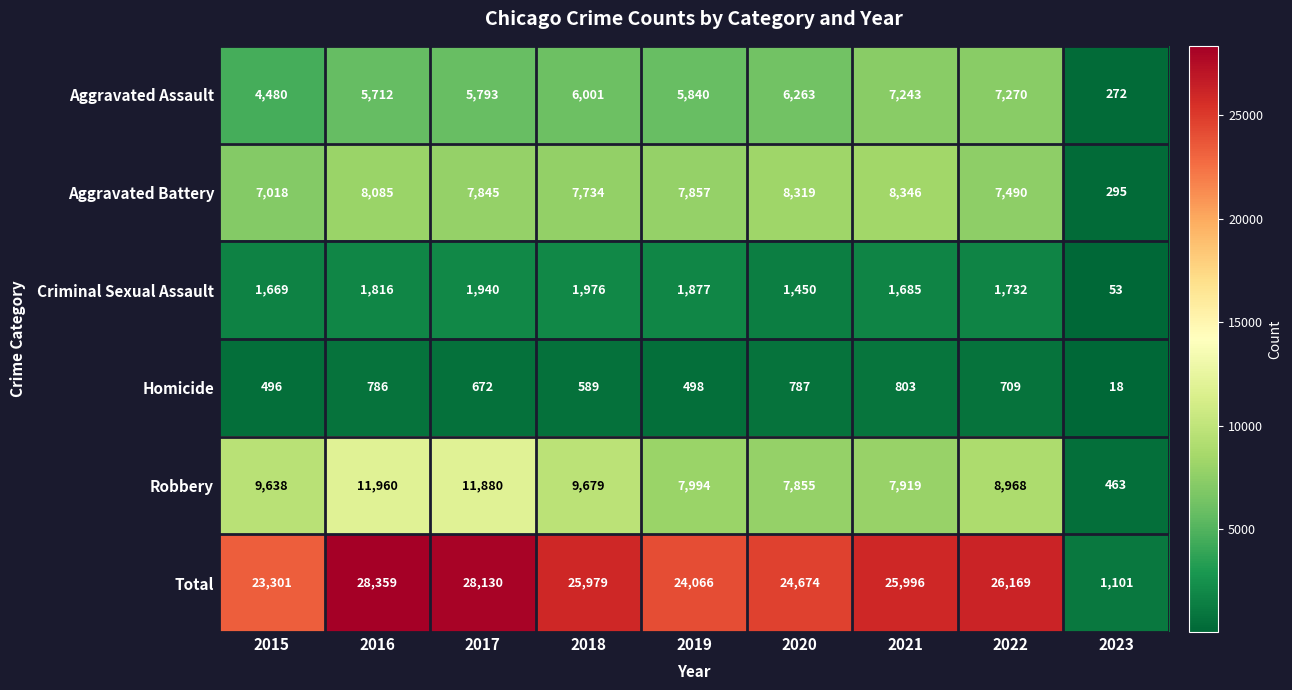

What is the greatest value displayed?

28359